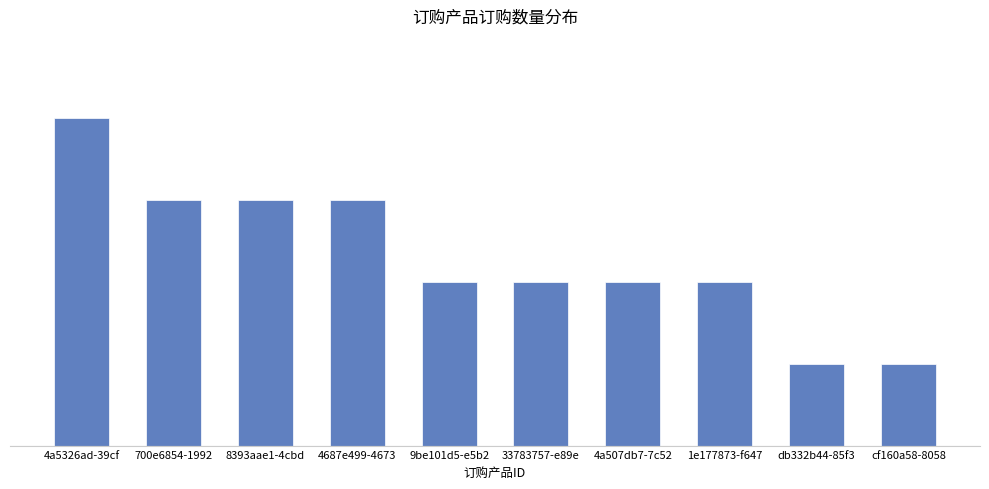

What is the sum of all values?

23